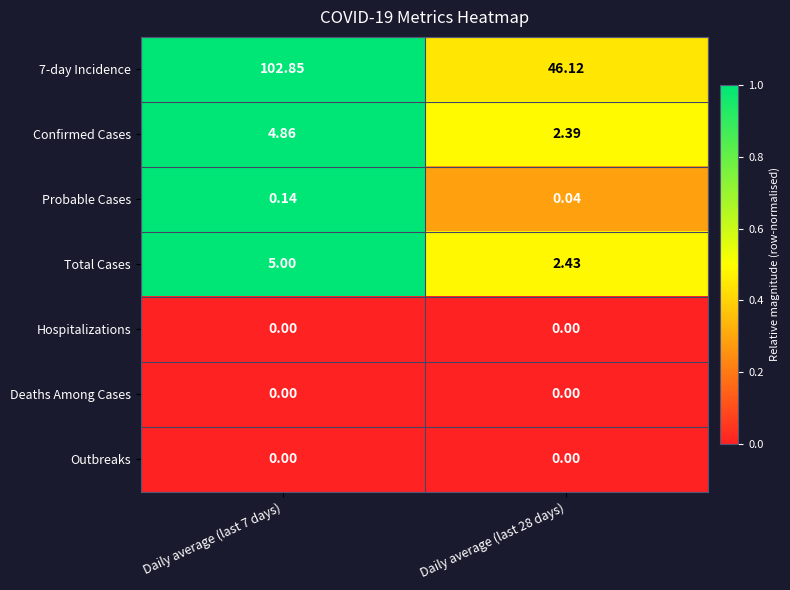

What is the total value across all series at Daily average (last 28 days)?

51.0